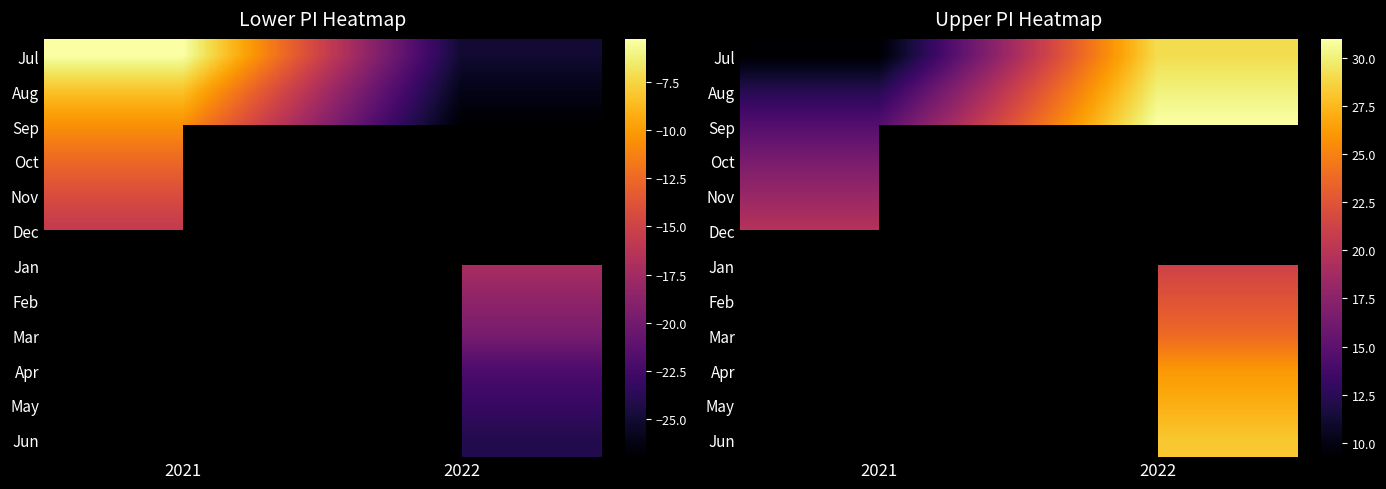

Which has a higher value, 2021 or 2022?

2022